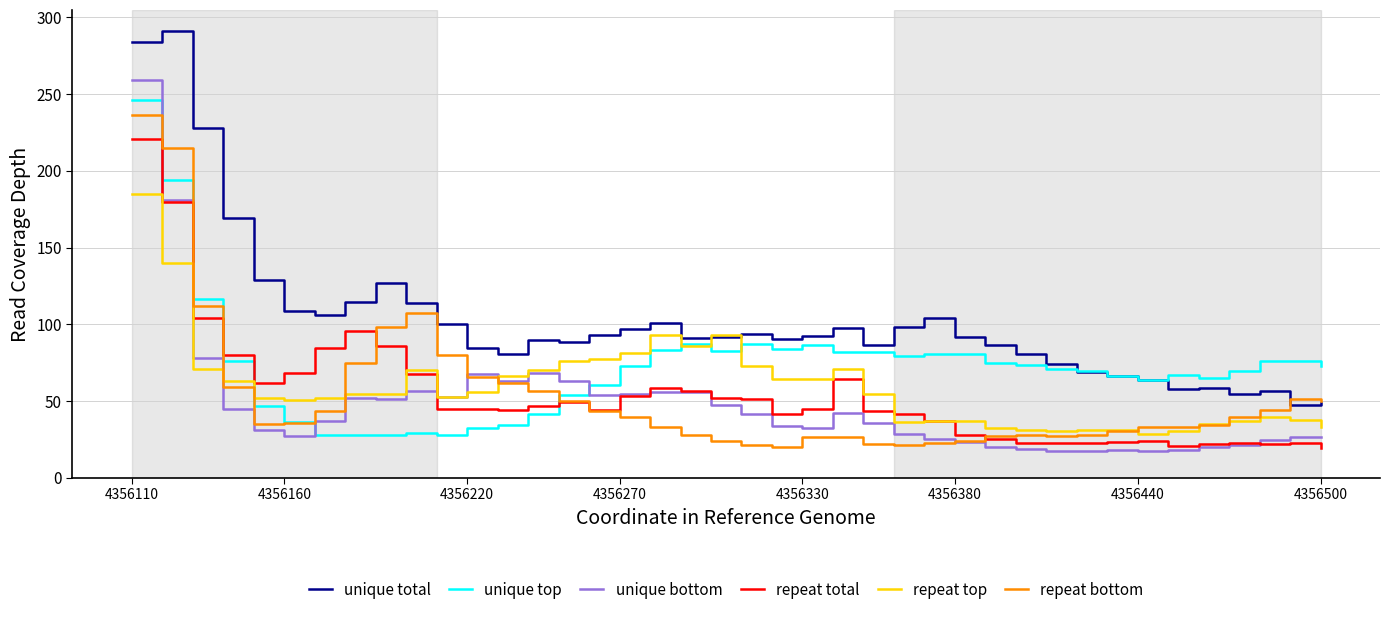

Which series has the largest total across all categories?

unique total